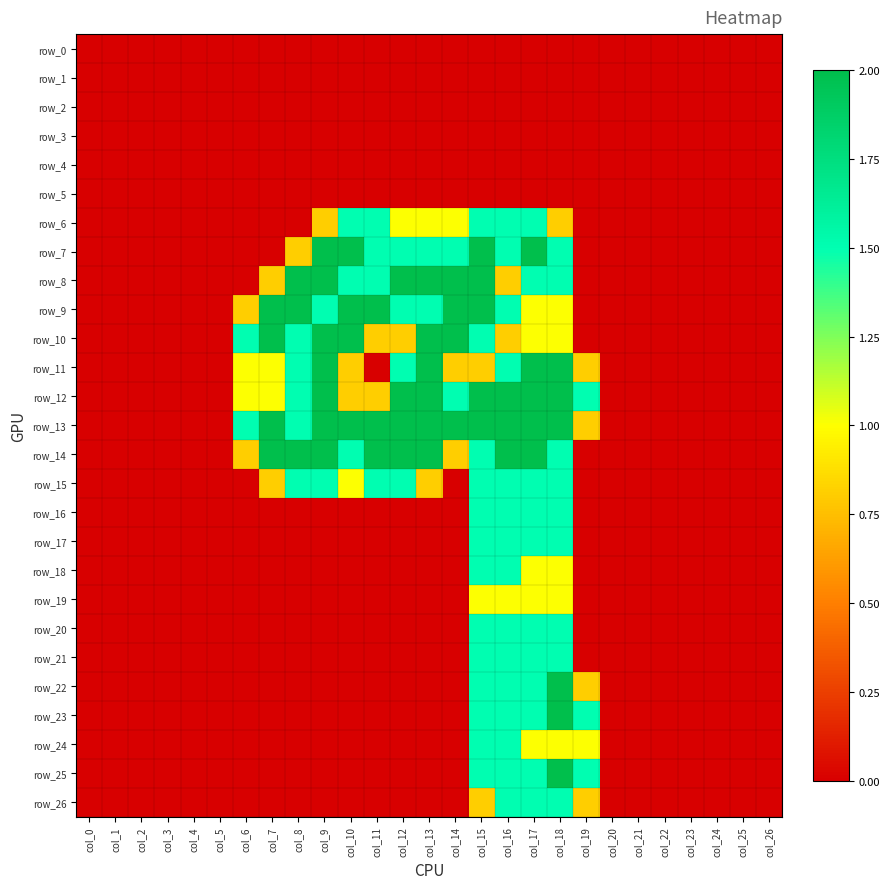

Reading left to right, extract all data points from this chart.

row_0: col_0=0.0	col_1=0.0	col_2=0.0	col_3=0.0	col_4=0.0	col_5=0.0	col_6=0.0	col_7=0.0	col_8=0.0	col_9=0.0	col_10=0.0	col_11=0.0	col_12=0.0	col_13=0.0	col_14=0.0	col_15=0.0	col_16=0.0	col_17=0.0	col_18=0.0	col_19=0.0	col_20=0.0	col_21=0.0	col_22=0.0	col_23=0.0	col_24=0.0	col_25=0.0	col_26=0.0
row_1: col_0=0.0	col_1=0.0	col_2=0.0	col_3=0.0	col_4=0.0	col_5=0.0	col_6=0.0	col_7=0.0	col_8=0.0	col_9=0.0	col_10=0.0	col_11=0.0	col_12=0.0	col_13=0.0	col_14=0.0	col_15=0.0	col_16=0.0	col_17=0.0	col_18=0.0	col_19=0.0	col_20=0.0	col_21=0.0	col_22=0.0	col_23=0.0	col_24=0.0	col_25=0.0	col_26=0.0
row_2: col_0=0.0	col_1=0.0	col_2=0.0	col_3=0.0	col_4=0.0	col_5=0.0	col_6=0.0	col_7=0.0	col_8=0.0	col_9=0.0	col_10=0.0	col_11=0.0	col_12=0.0	col_13=0.0	col_14=0.0	col_15=0.0	col_16=0.0	col_17=0.0	col_18=0.0	col_19=0.0	col_20=0.0	col_21=0.0	col_22=0.0	col_23=0.0	col_24=0.0	col_25=0.0	col_26=0.0
row_3: col_0=0.0	col_1=0.0	col_2=0.0	col_3=0.0	col_4=0.0	col_5=0.0	col_6=0.0	col_7=0.0	col_8=0.0	col_9=0.0	col_10=0.0	col_11=0.0	col_12=0.0	col_13=0.0	col_14=0.0	col_15=0.0	col_16=0.0	col_17=0.0	col_18=0.0	col_19=0.0	col_20=0.0	col_21=0.0	col_22=0.0	col_23=0.0	col_24=0.0	col_25=0.0	col_26=0.0
row_4: col_0=0.0	col_1=0.0	col_2=0.0	col_3=0.0	col_4=0.0	col_5=0.0	col_6=0.0	col_7=0.0	col_8=0.0	col_9=0.0	col_10=0.0	col_11=0.0	col_12=0.0	col_13=0.0	col_14=0.0	col_15=0.0	col_16=0.0	col_17=0.0	col_18=0.0	col_19=0.0	col_20=0.0	col_21=0.0	col_22=0.0	col_23=0.0	col_24=0.0	col_25=0.0	col_26=0.0
row_5: col_0=0.0	col_1=0.0	col_2=0.0	col_3=0.0	col_4=0.0	col_5=0.0	col_6=0.0	col_7=0.0	col_8=0.0	col_9=0.0	col_10=0.0	col_11=0.0	col_12=0.0	col_13=0.0	col_14=0.0	col_15=0.0	col_16=0.0	col_17=0.0	col_18=0.0	col_19=0.0	col_20=0.0	col_21=0.0	col_22=0.0	col_23=0.0	col_24=0.0	col_25=0.0	col_26=0.0
row_6: col_0=0.0	col_1=0.0	col_2=0.0	col_3=0.0	col_4=0.0	col_5=0.0	col_6=0.0	col_7=0.0	col_8=0.0	col_9=0.8	col_10=1.5	col_11=1.5	col_12=1.0	col_13=1.0	col_14=1.0	col_15=1.5	col_16=1.5	col_17=1.5	col_18=0.8	col_19=0.0	col_20=0.0	col_21=0.0	col_22=0.0	col_23=0.0	col_24=0.0	col_25=0.0	col_26=0.0
row_7: col_0=0.0	col_1=0.0	col_2=0.0	col_3=0.0	col_4=0.0	col_5=0.0	col_6=0.0	col_7=0.0	col_8=0.8	col_9=2.0	col_10=2.0	col_11=1.5	col_12=1.5	col_13=1.5	col_14=1.5	col_15=2.0	col_16=1.5	col_17=2.0	col_18=1.5	col_19=0.0	col_20=0.0	col_21=0.0	col_22=0.0	col_23=0.0	col_24=0.0	col_25=0.0	col_26=0.0
row_8: col_0=0.0	col_1=0.0	col_2=0.0	col_3=0.0	col_4=0.0	col_5=0.0	col_6=0.0	col_7=0.8	col_8=2.0	col_9=2.0	col_10=1.5	col_11=1.5	col_12=2.0	col_13=2.0	col_14=2.0	col_15=2.0	col_16=0.8	col_17=1.5	col_18=1.5	col_19=0.0	col_20=0.0	col_21=0.0	col_22=0.0	col_23=0.0	col_24=0.0	col_25=0.0	col_26=0.0
row_9: col_0=0.0	col_1=0.0	col_2=0.0	col_3=0.0	col_4=0.0	col_5=0.0	col_6=0.8	col_7=2.0	col_8=2.0	col_9=1.5	col_10=2.0	col_11=2.0	col_12=1.5	col_13=1.5	col_14=2.0	col_15=2.0	col_16=1.5	col_17=1.0	col_18=1.0	col_19=0.0	col_20=0.0	col_21=0.0	col_22=0.0	col_23=0.0	col_24=0.0	col_25=0.0	col_26=0.0
row_10: col_0=0.0	col_1=0.0	col_2=0.0	col_3=0.0	col_4=0.0	col_5=0.0	col_6=1.5	col_7=2.0	col_8=1.5	col_9=2.0	col_10=2.0	col_11=0.8	col_12=0.8	col_13=2.0	col_14=2.0	col_15=1.5	col_16=0.8	col_17=1.0	col_18=1.0	col_19=0.0	col_20=0.0	col_21=0.0	col_22=0.0	col_23=0.0	col_24=0.0	col_25=0.0	col_26=0.0
row_11: col_0=0.0	col_1=0.0	col_2=0.0	col_3=0.0	col_4=0.0	col_5=0.0	col_6=1.0	col_7=1.0	col_8=1.5	col_9=2.0	col_10=0.8	col_11=0.0	col_12=1.5	col_13=2.0	col_14=0.8	col_15=0.8	col_16=1.5	col_17=2.0	col_18=2.0	col_19=0.8	col_20=0.0	col_21=0.0	col_22=0.0	col_23=0.0	col_24=0.0	col_25=0.0	col_26=0.0
row_12: col_0=0.0	col_1=0.0	col_2=0.0	col_3=0.0	col_4=0.0	col_5=0.0	col_6=1.0	col_7=1.0	col_8=1.5	col_9=2.0	col_10=0.8	col_11=0.8	col_12=2.0	col_13=2.0	col_14=1.5	col_15=2.0	col_16=2.0	col_17=2.0	col_18=2.0	col_19=1.5	col_20=0.0	col_21=0.0	col_22=0.0	col_23=0.0	col_24=0.0	col_25=0.0	col_26=0.0
row_13: col_0=0.0	col_1=0.0	col_2=0.0	col_3=0.0	col_4=0.0	col_5=0.0	col_6=1.5	col_7=2.0	col_8=1.5	col_9=2.0	col_10=2.0	col_11=2.0	col_12=2.0	col_13=2.0	col_14=2.0	col_15=2.0	col_16=2.0	col_17=2.0	col_18=2.0	col_19=0.8	col_20=0.0	col_21=0.0	col_22=0.0	col_23=0.0	col_24=0.0	col_25=0.0	col_26=0.0
row_14: col_0=0.0	col_1=0.0	col_2=0.0	col_3=0.0	col_4=0.0	col_5=0.0	col_6=0.8	col_7=2.0	col_8=2.0	col_9=2.0	col_10=1.5	col_11=2.0	col_12=2.0	col_13=2.0	col_14=0.8	col_15=1.5	col_16=2.0	col_17=2.0	col_18=1.5	col_19=0.0	col_20=0.0	col_21=0.0	col_22=0.0	col_23=0.0	col_24=0.0	col_25=0.0	col_26=0.0
row_15: col_0=0.0	col_1=0.0	col_2=0.0	col_3=0.0	col_4=0.0	col_5=0.0	col_6=0.0	col_7=0.8	col_8=1.5	col_9=1.5	col_10=1.0	col_11=1.5	col_12=1.5	col_13=0.8	col_14=0.0	col_15=1.5	col_16=1.5	col_17=1.5	col_18=1.5	col_19=0.0	col_20=0.0	col_21=0.0	col_22=0.0	col_23=0.0	col_24=0.0	col_25=0.0	col_26=0.0
row_16: col_0=0.0	col_1=0.0	col_2=0.0	col_3=0.0	col_4=0.0	col_5=0.0	col_6=0.0	col_7=0.0	col_8=0.0	col_9=0.0	col_10=0.0	col_11=0.0	col_12=0.0	col_13=0.0	col_14=0.0	col_15=1.5	col_16=1.5	col_17=1.5	col_18=1.5	col_19=0.0	col_20=0.0	col_21=0.0	col_22=0.0	col_23=0.0	col_24=0.0	col_25=0.0	col_26=0.0
row_17: col_0=0.0	col_1=0.0	col_2=0.0	col_3=0.0	col_4=0.0	col_5=0.0	col_6=0.0	col_7=0.0	col_8=0.0	col_9=0.0	col_10=0.0	col_11=0.0	col_12=0.0	col_13=0.0	col_14=0.0	col_15=1.5	col_16=1.5	col_17=1.5	col_18=1.5	col_19=0.0	col_20=0.0	col_21=0.0	col_22=0.0	col_23=0.0	col_24=0.0	col_25=0.0	col_26=0.0
row_18: col_0=0.0	col_1=0.0	col_2=0.0	col_3=0.0	col_4=0.0	col_5=0.0	col_6=0.0	col_7=0.0	col_8=0.0	col_9=0.0	col_10=0.0	col_11=0.0	col_12=0.0	col_13=0.0	col_14=0.0	col_15=1.5	col_16=1.5	col_17=1.0	col_18=1.0	col_19=0.0	col_20=0.0	col_21=0.0	col_22=0.0	col_23=0.0	col_24=0.0	col_25=0.0	col_26=0.0
row_19: col_0=0.0	col_1=0.0	col_2=0.0	col_3=0.0	col_4=0.0	col_5=0.0	col_6=0.0	col_7=0.0	col_8=0.0	col_9=0.0	col_10=0.0	col_11=0.0	col_12=0.0	col_13=0.0	col_14=0.0	col_15=1.0	col_16=1.0	col_17=1.0	col_18=1.0	col_19=0.0	col_20=0.0	col_21=0.0	col_22=0.0	col_23=0.0	col_24=0.0	col_25=0.0	col_26=0.0
row_20: col_0=0.0	col_1=0.0	col_2=0.0	col_3=0.0	col_4=0.0	col_5=0.0	col_6=0.0	col_7=0.0	col_8=0.0	col_9=0.0	col_10=0.0	col_11=0.0	col_12=0.0	col_13=0.0	col_14=0.0	col_15=1.5	col_16=1.5	col_17=1.5	col_18=1.5	col_19=0.0	col_20=0.0	col_21=0.0	col_22=0.0	col_23=0.0	col_24=0.0	col_25=0.0	col_26=0.0
row_21: col_0=0.0	col_1=0.0	col_2=0.0	col_3=0.0	col_4=0.0	col_5=0.0	col_6=0.0	col_7=0.0	col_8=0.0	col_9=0.0	col_10=0.0	col_11=0.0	col_12=0.0	col_13=0.0	col_14=0.0	col_15=1.5	col_16=1.5	col_17=1.5	col_18=1.5	col_19=0.0	col_20=0.0	col_21=0.0	col_22=0.0	col_23=0.0	col_24=0.0	col_25=0.0	col_26=0.0
row_22: col_0=0.0	col_1=0.0	col_2=0.0	col_3=0.0	col_4=0.0	col_5=0.0	col_6=0.0	col_7=0.0	col_8=0.0	col_9=0.0	col_10=0.0	col_11=0.0	col_12=0.0	col_13=0.0	col_14=0.0	col_15=1.5	col_16=1.5	col_17=1.5	col_18=2.0	col_19=0.8	col_20=0.0	col_21=0.0	col_22=0.0	col_23=0.0	col_24=0.0	col_25=0.0	col_26=0.0
row_23: col_0=0.0	col_1=0.0	col_2=0.0	col_3=0.0	col_4=0.0	col_5=0.0	col_6=0.0	col_7=0.0	col_8=0.0	col_9=0.0	col_10=0.0	col_11=0.0	col_12=0.0	col_13=0.0	col_14=0.0	col_15=1.5	col_16=1.5	col_17=1.5	col_18=2.0	col_19=1.5	col_20=0.0	col_21=0.0	col_22=0.0	col_23=0.0	col_24=0.0	col_25=0.0	col_26=0.0
row_24: col_0=0.0	col_1=0.0	col_2=0.0	col_3=0.0	col_4=0.0	col_5=0.0	col_6=0.0	col_7=0.0	col_8=0.0	col_9=0.0	col_10=0.0	col_11=0.0	col_12=0.0	col_13=0.0	col_14=0.0	col_15=1.5	col_16=1.5	col_17=1.0	col_18=1.0	col_19=1.0	col_20=0.0	col_21=0.0	col_22=0.0	col_23=0.0	col_24=0.0	col_25=0.0	col_26=0.0
row_25: col_0=0.0	col_1=0.0	col_2=0.0	col_3=0.0	col_4=0.0	col_5=0.0	col_6=0.0	col_7=0.0	col_8=0.0	col_9=0.0	col_10=0.0	col_11=0.0	col_12=0.0	col_13=0.0	col_14=0.0	col_15=1.5	col_16=1.5	col_17=1.5	col_18=2.0	col_19=1.5	col_20=0.0	col_21=0.0	col_22=0.0	col_23=0.0	col_24=0.0	col_25=0.0	col_26=0.0
row_26: col_0=0.0	col_1=0.0	col_2=0.0	col_3=0.0	col_4=0.0	col_5=0.0	col_6=0.0	col_7=0.0	col_8=0.0	col_9=0.0	col_10=0.0	col_11=0.0	col_12=0.0	col_13=0.0	col_14=0.0	col_15=0.8	col_16=1.5	col_17=1.5	col_18=1.5	col_19=0.8	col_20=0.0	col_21=0.0	col_22=0.0	col_23=0.0	col_24=0.0	col_25=0.0	col_26=0.0